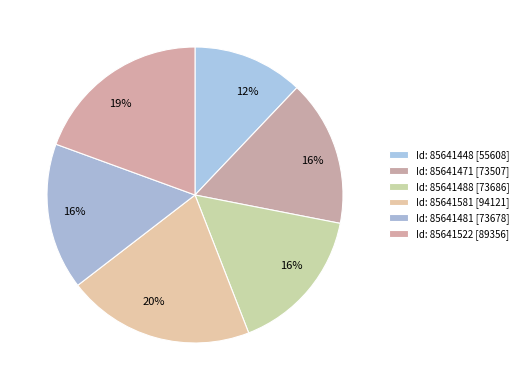

Rank the categories by value from lowest to highest.

85641448, 85641471, 85641481, 85641488, 85641522, 85641581